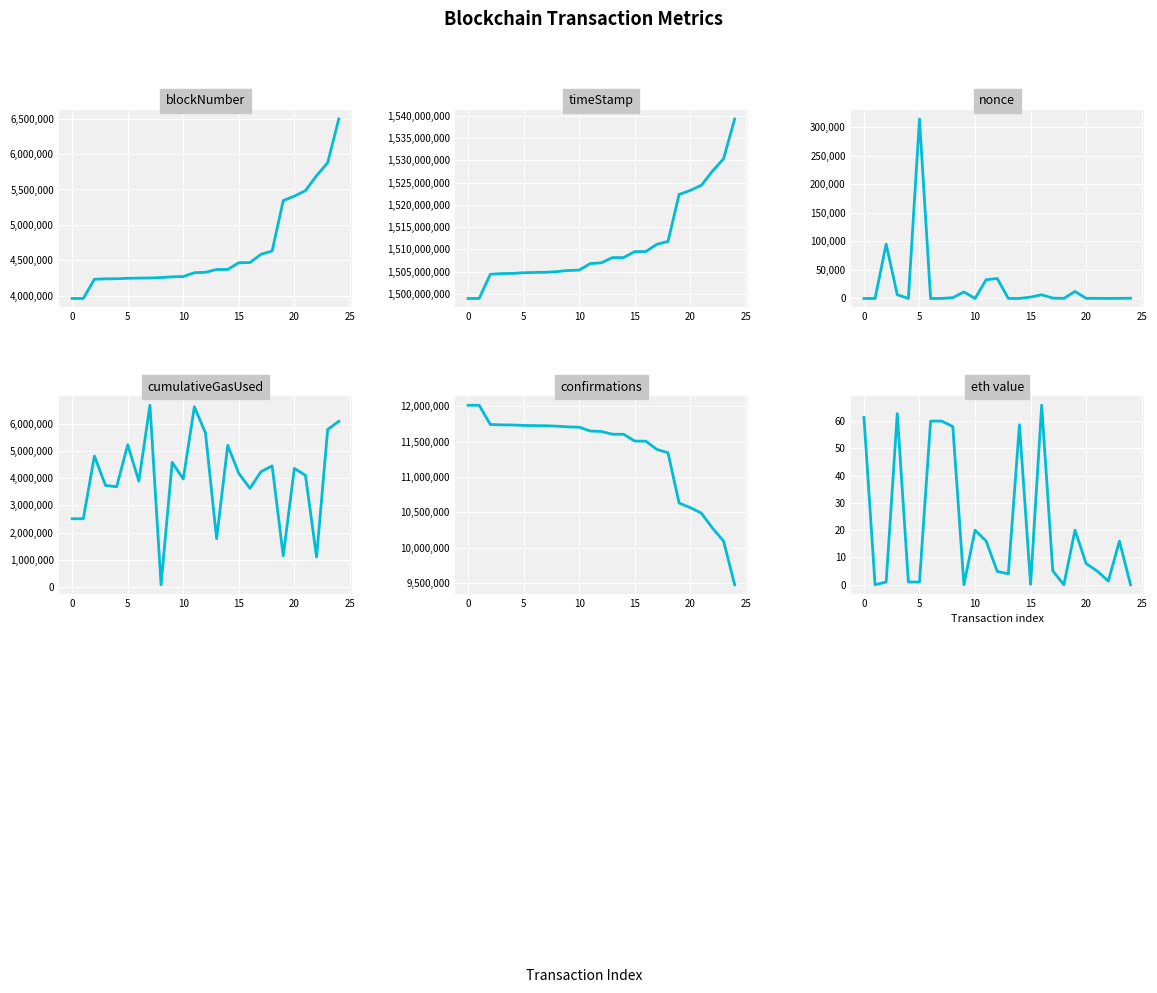

At which label does blockNumber first exceed 4331960?

13